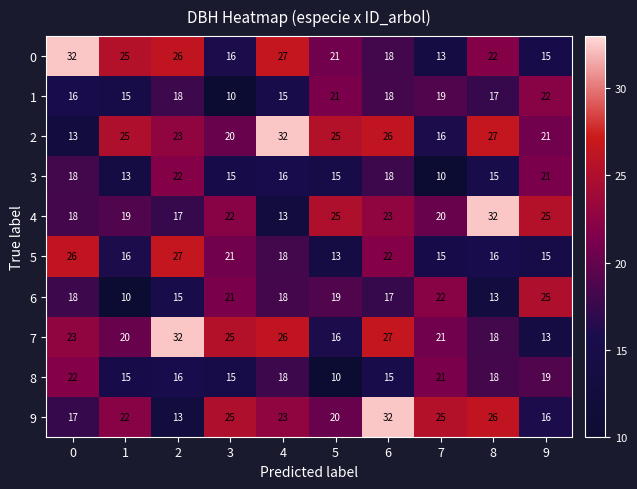

What is the difference between the 2 values at 7 and 6?

10